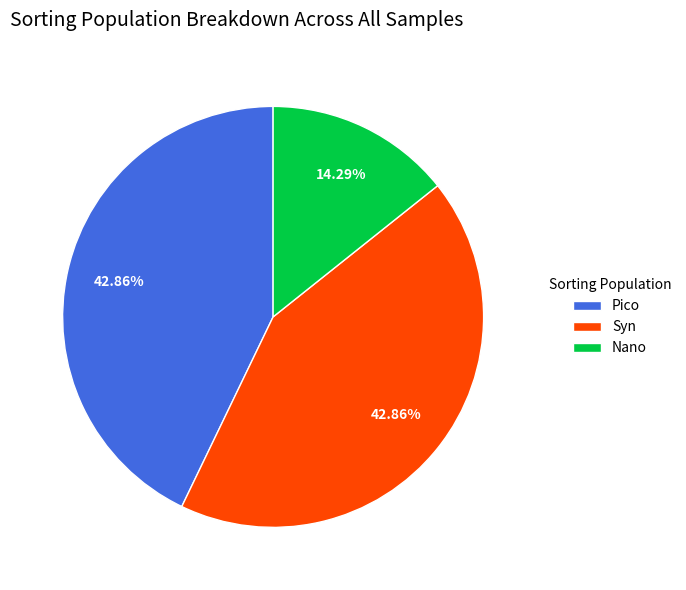

What percentage is the Nano slice, to the nearest percent?

14%